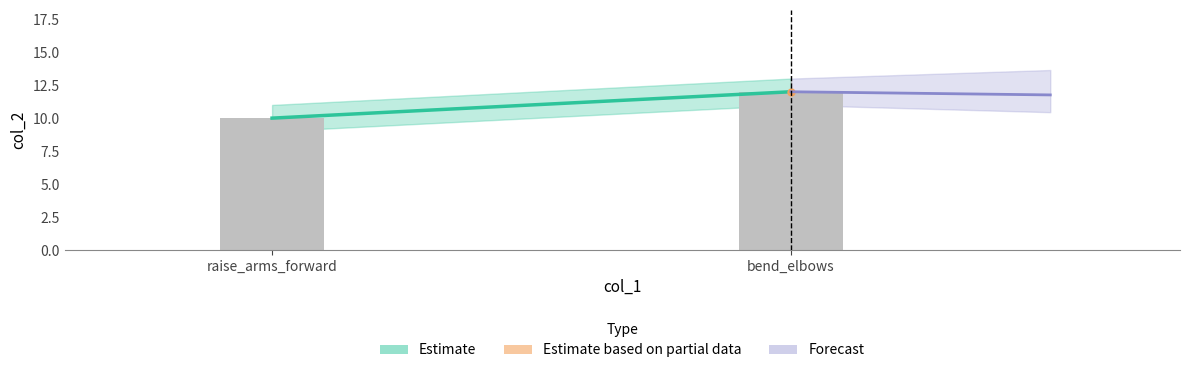

Rank the categories by value from highest to lowest.

bend_elbows, raise_arms_forward